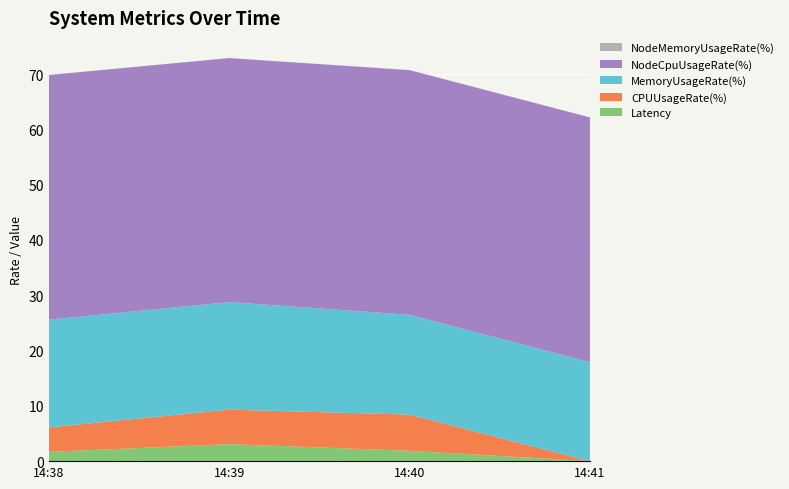

Reading right to left, list all the values displayed in this chart.

Latency: 14:41=0.0	14:40=1.9	14:39=3.1	14:38=1.7
CPUUsageRate(%): 14:41=0.0	14:40=6.5	14:39=6.2	14:38=4.4
MemoryUsageRate(%): 14:41=17.9	14:40=18.0	14:39=19.4	14:38=19.5
NodeCpuUsageRate(%): 14:41=44.3	14:40=44.2	14:39=44.1	14:38=44.2
NodeMemoryUsageRate(%): 14:41=0.0	14:40=0.0	14:39=0.0	14:38=0.0